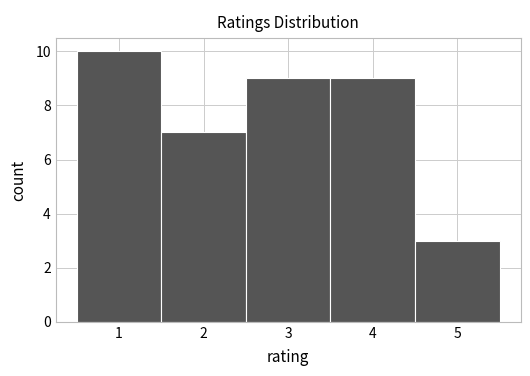

Reading left to right, transcribe this chart: for each bar, give the range it covers on the x-axis and its height. The values are not printed on the chart, so give them approximately, as read against the axis.

0.5 to 1.5: 10
1.5 to 2.5: 7
2.5 to 3.5: 9
3.5 to 4.5: 9
4.5 to 5.5: 3